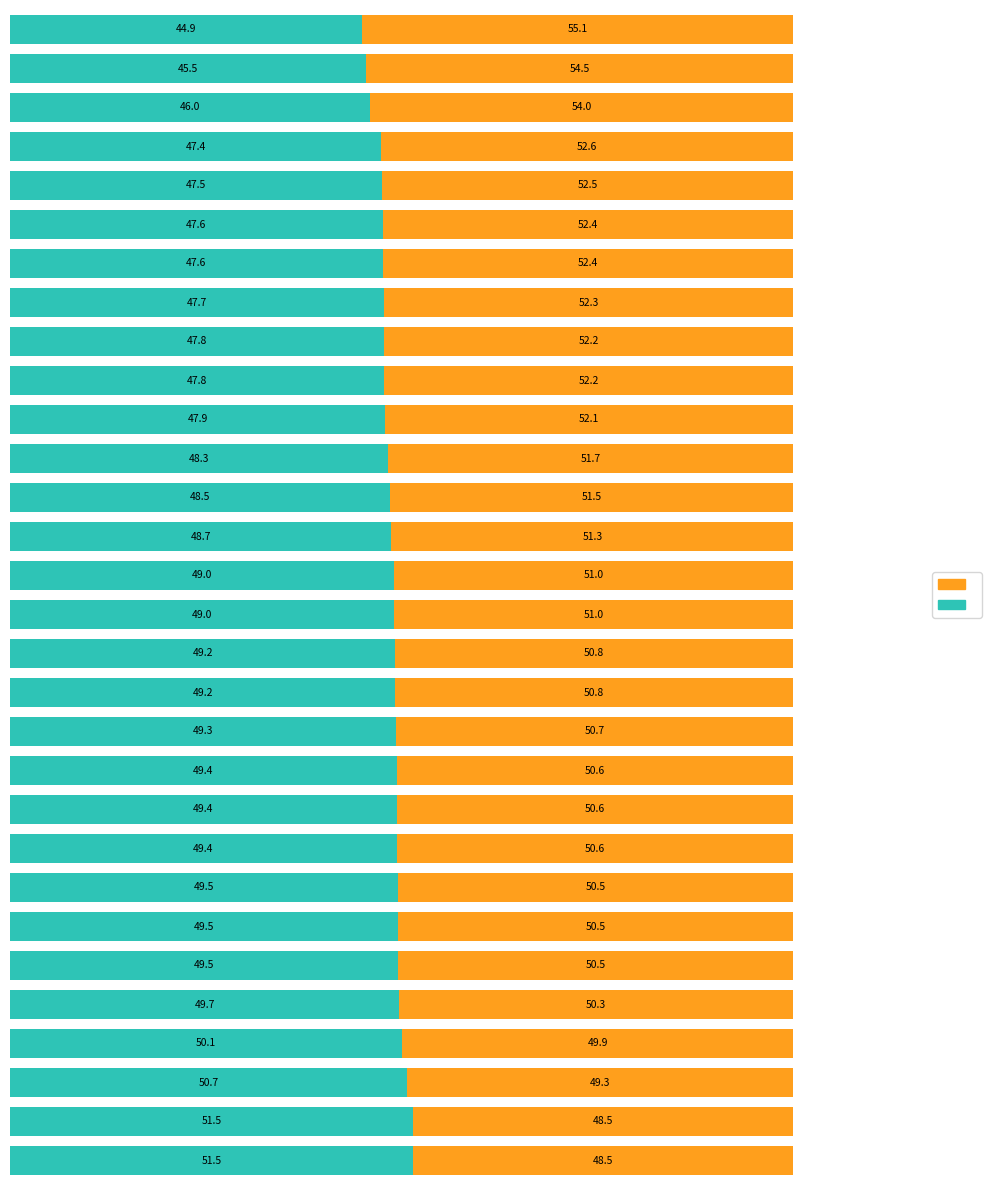

How many distinct data groups are displayed?

2